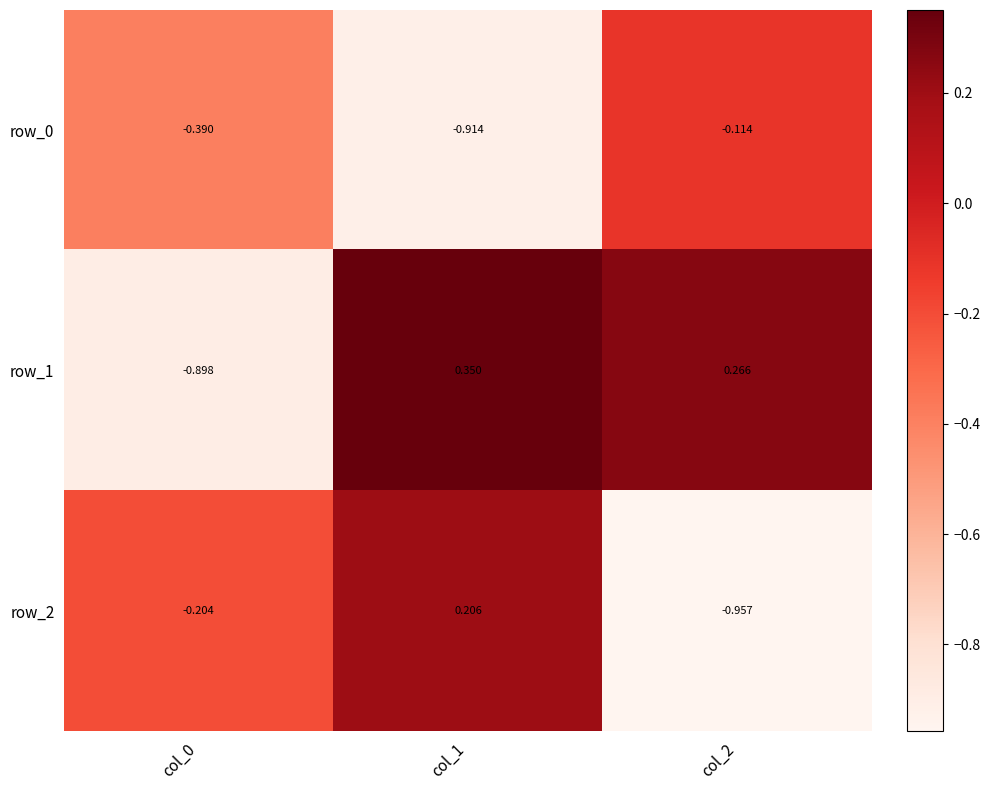

Is the value of row_1 at col_1 greater than the value of row_0 at col_0?

Yes